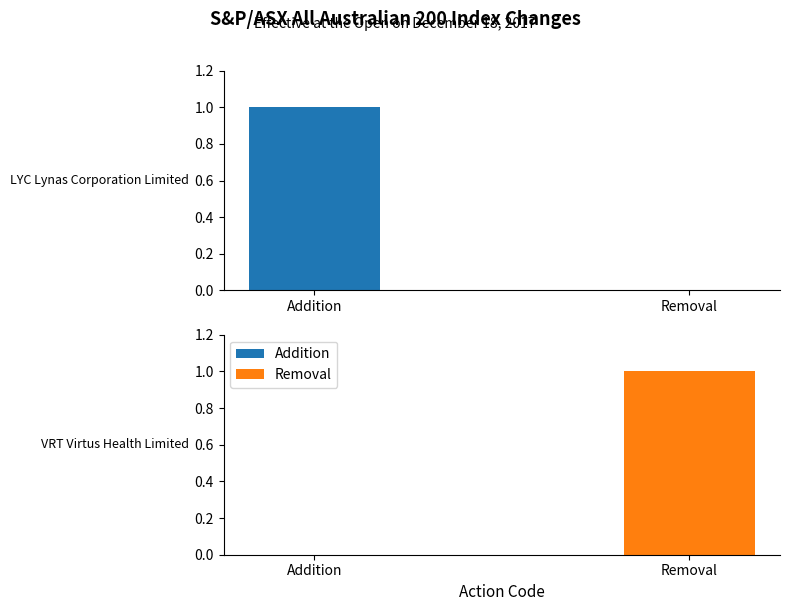

At LYC Lynas Corporation Limited, list the series in order from largest to smallest.

Addition, Removal